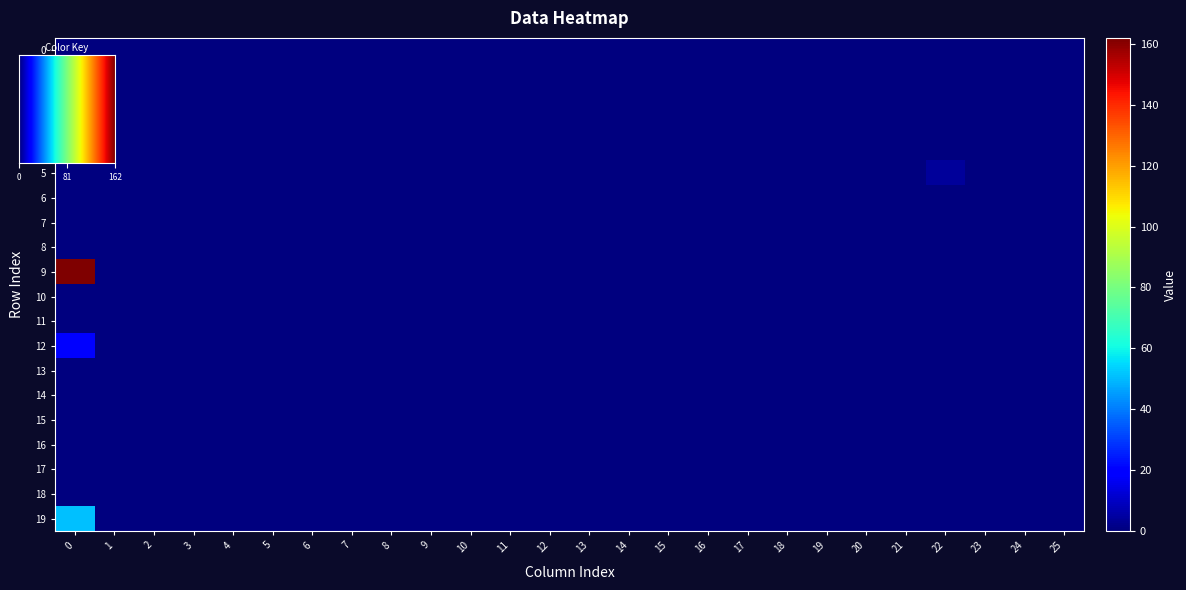

What is the spread (max minus min) of values at 9?

162